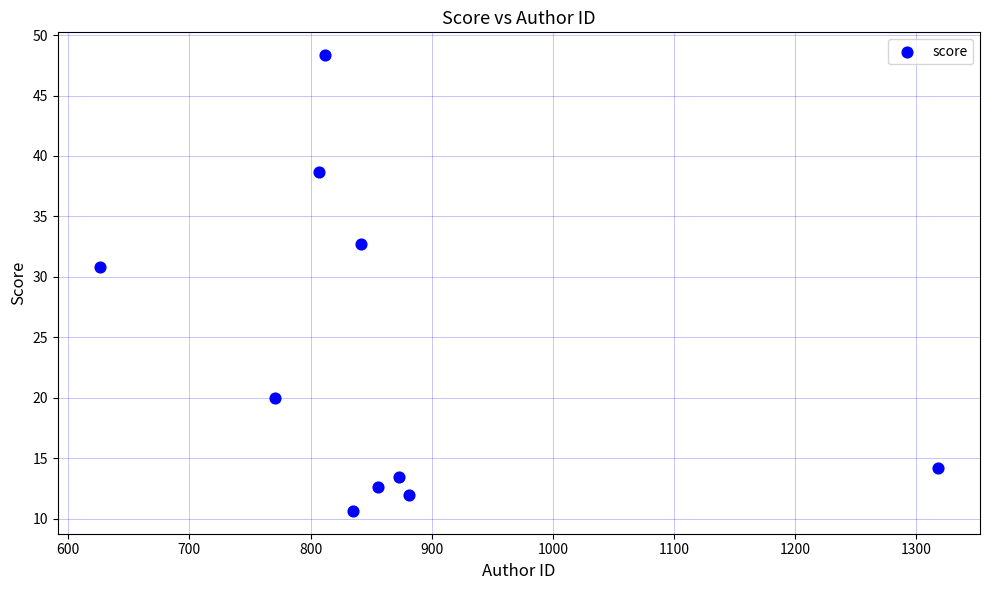

What is the range of Y values (max minus min)?

37.7